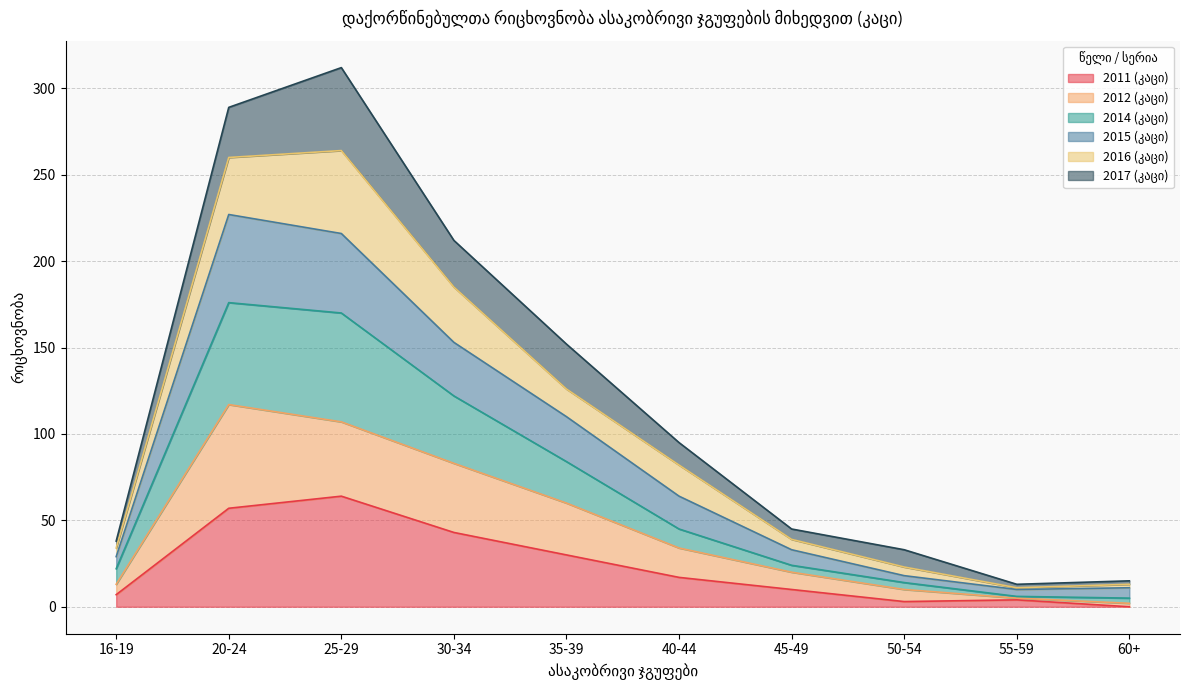

True or false: 2011 (კაცი) and 2014 (კაცი) intersect in this chart.

False